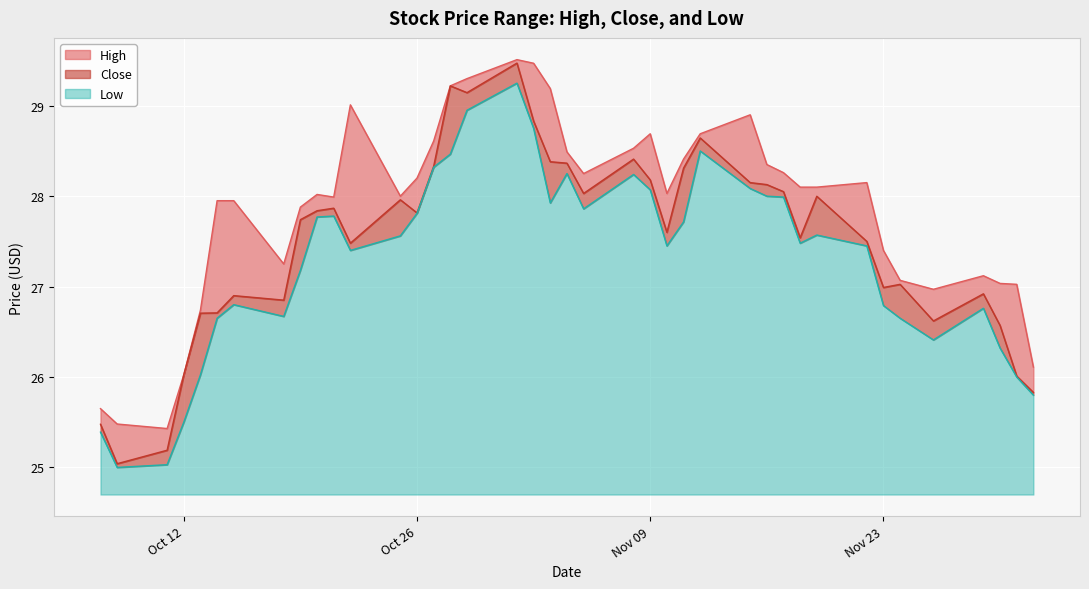

The Low series shows 42.6 at 2021-10-08. True or false?

False